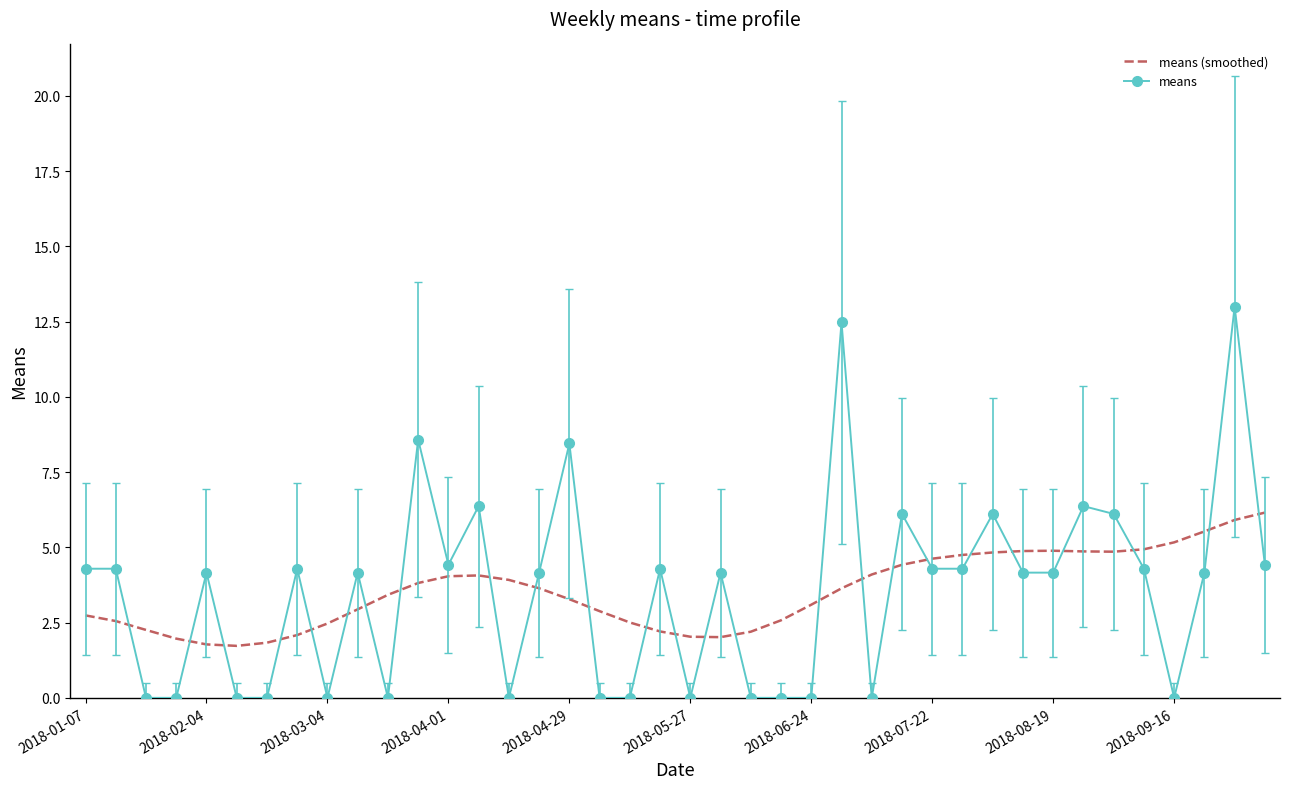

What is the difference between the maximum and minimum values in the means series?

13.0